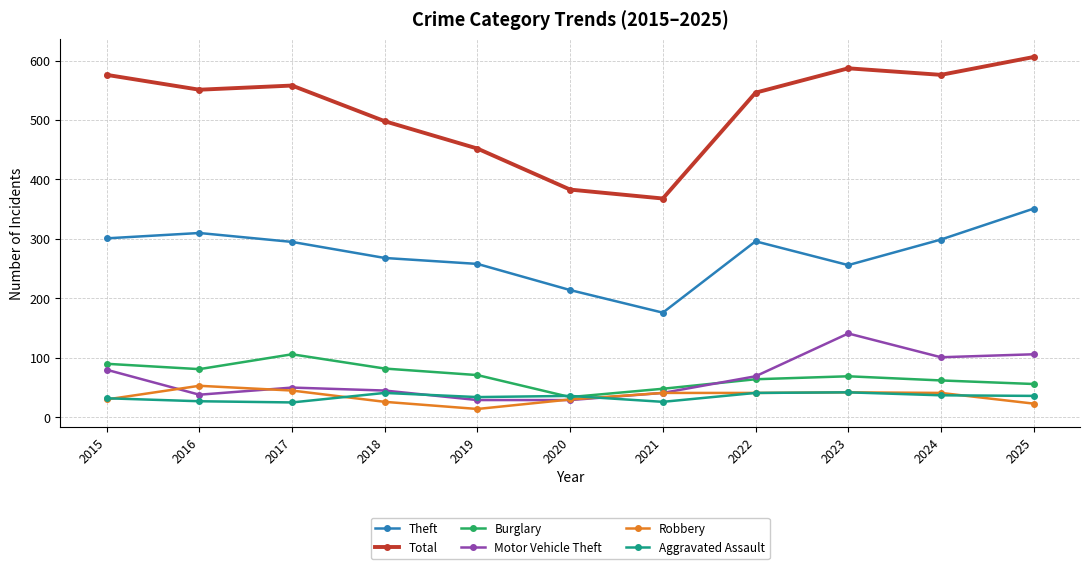

True or false: Motor Vehicle Theft and Theft intersect in this chart.

False